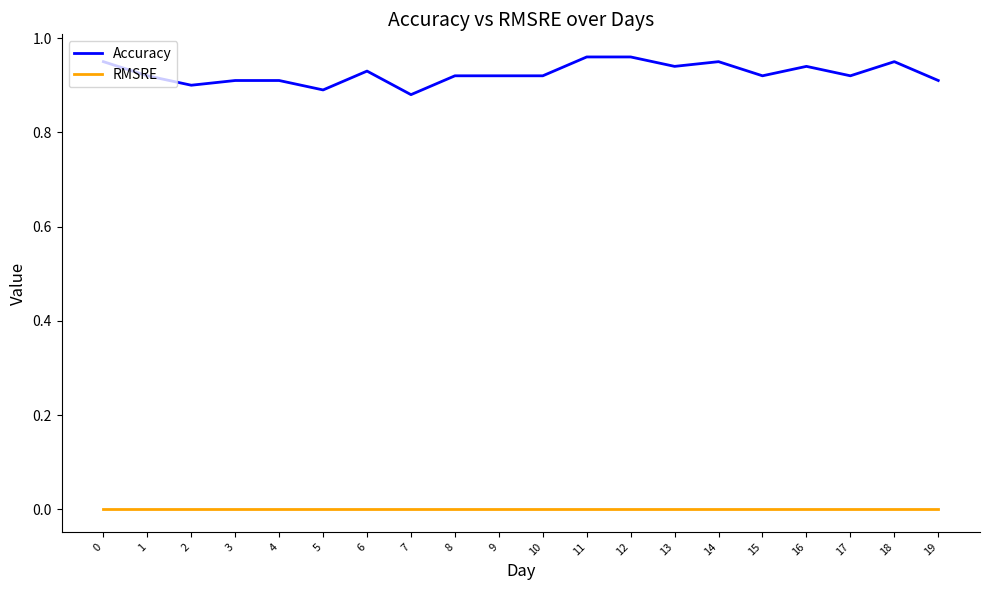

What is the difference between the maximum and minimum values in the Accuracy series?

0.1